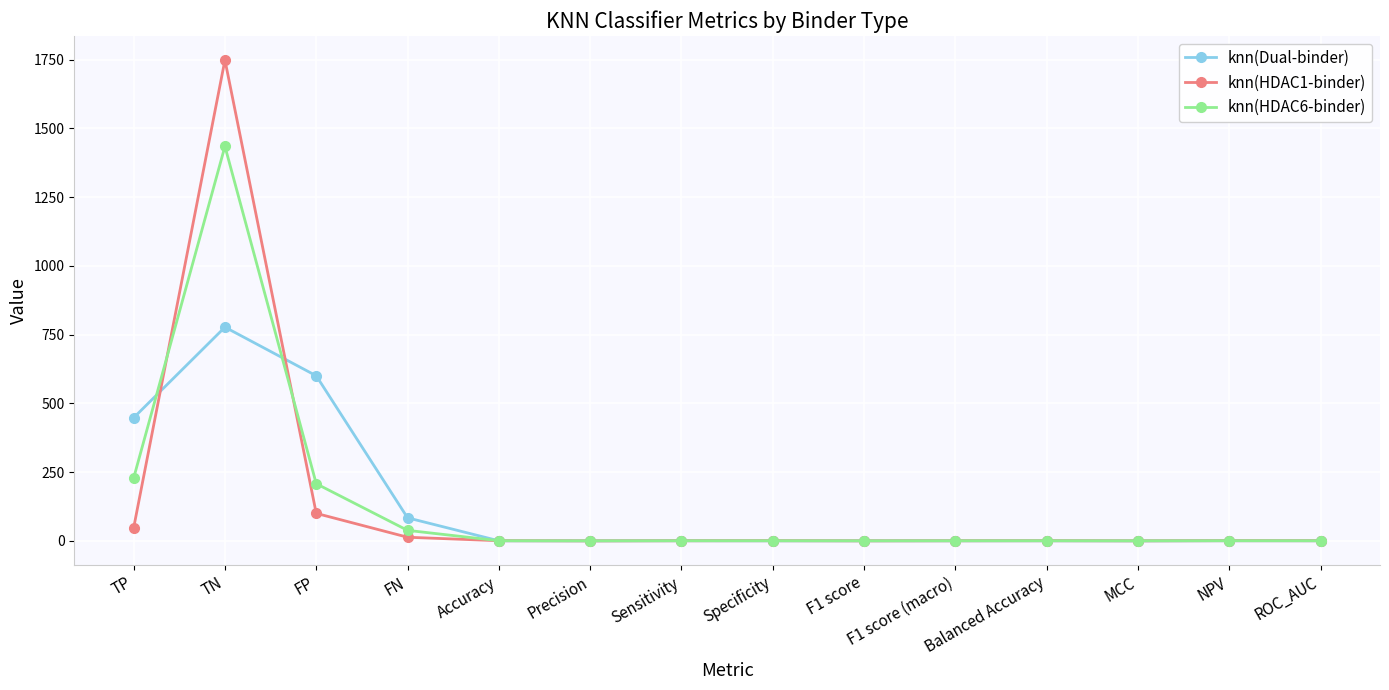

What is the total value across all series at FP?

909.2